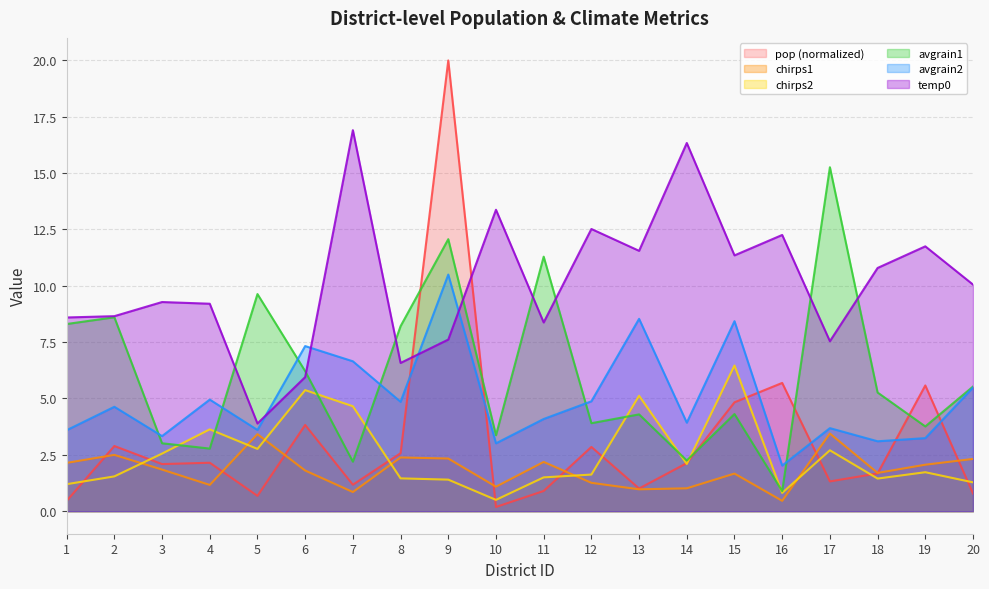

How many interior local valleys does the temp0 series have?

6